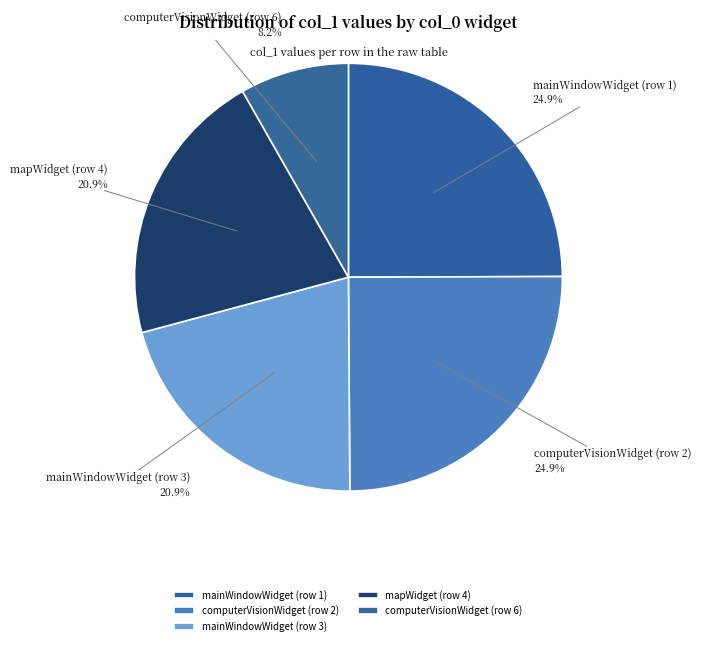

Count the number of slices in the pie.

5